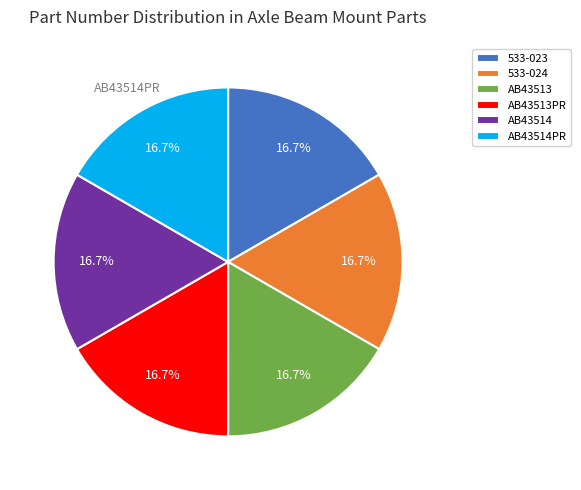

Is there a majority slice in this chart?

No